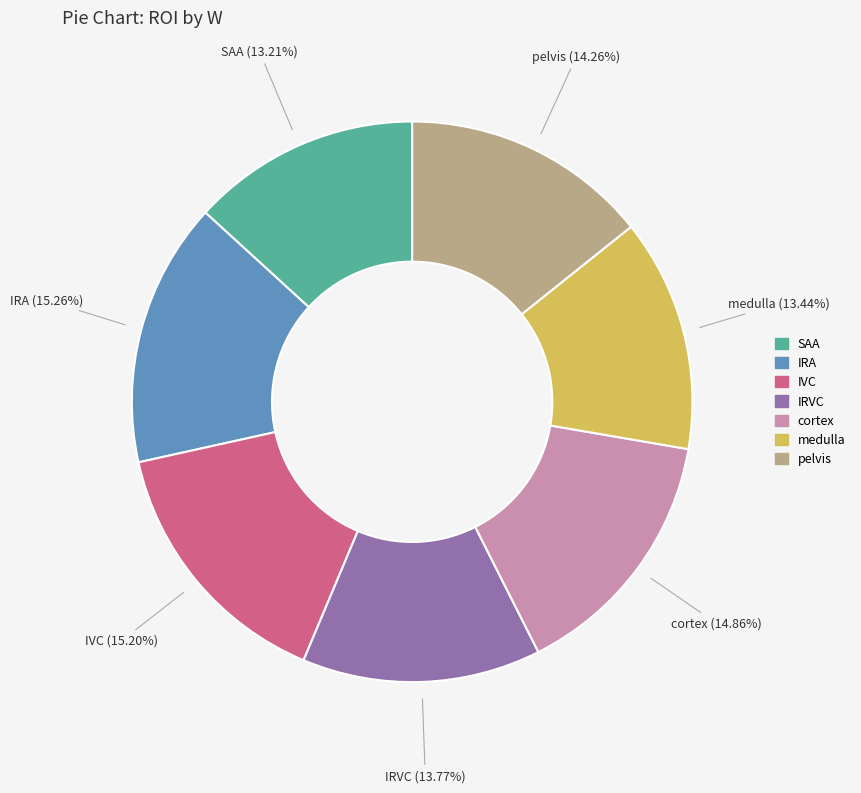

True or false: IVC accounts for 15% of the total.

True